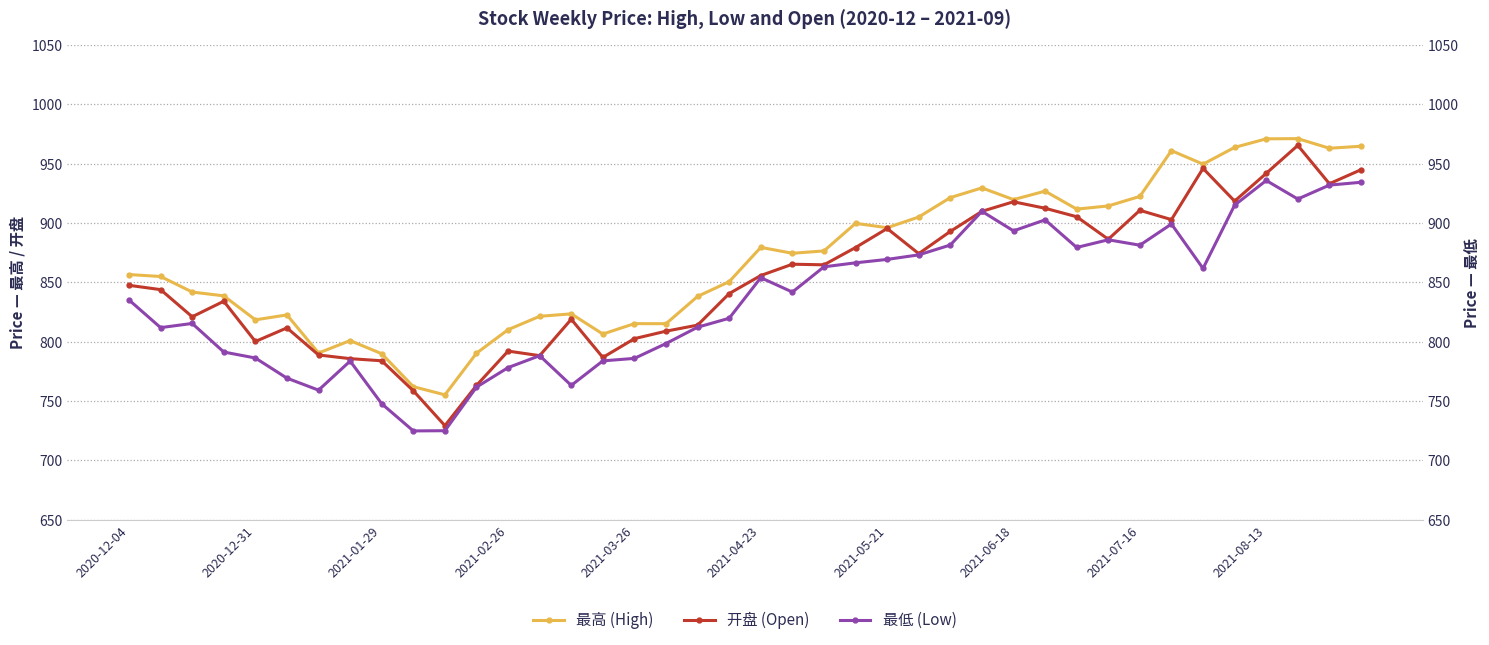

What is the difference between the maximum and minimum values in the 最高 (High) series?

215.9